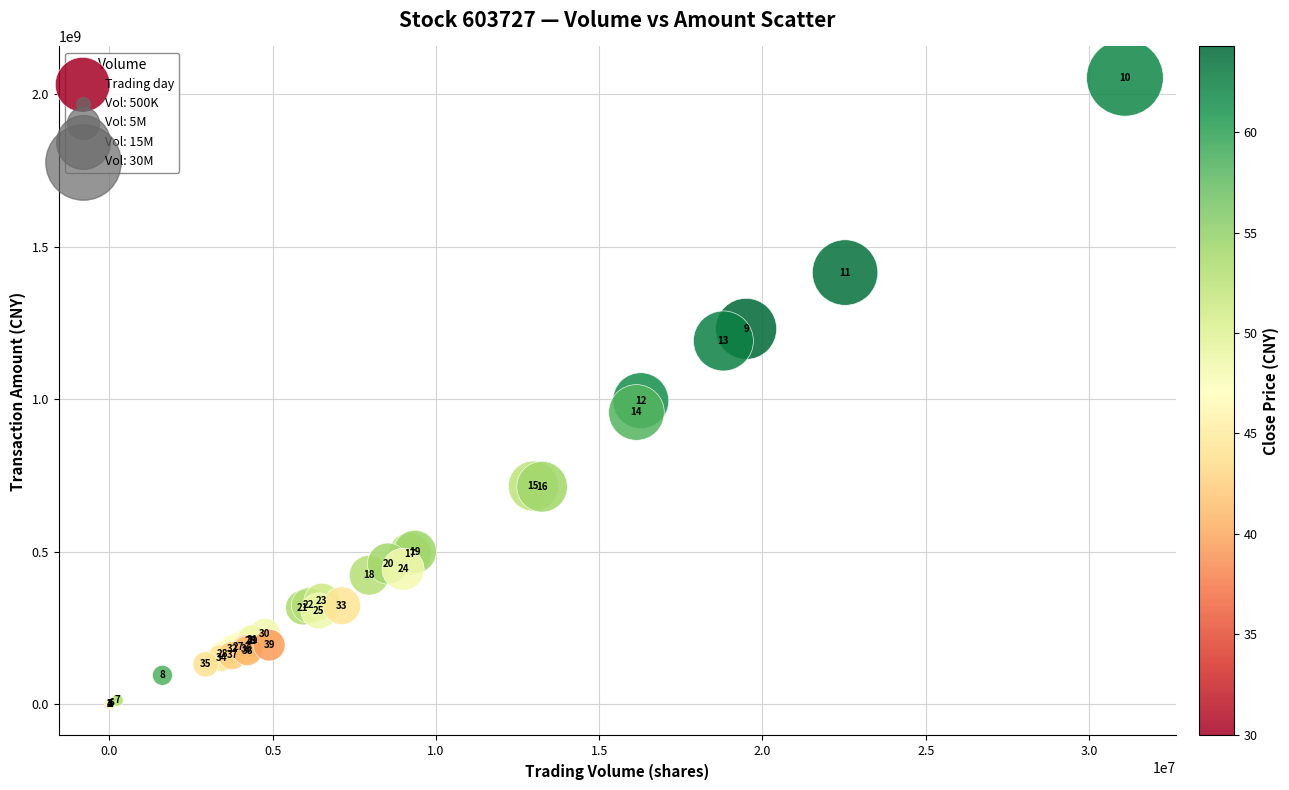

What Y value in the scatter plot is closest to 1027246298?

995327232